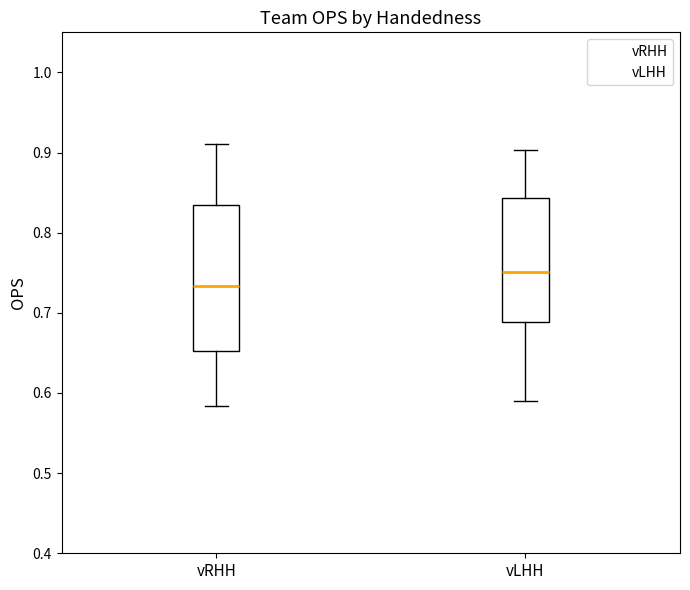

Reading left to right, read every box against the y-axis: the position of its median line, the range the box covers, and the ends of its whiskers. The values are not printed on the chart, so give them approximately, as read against the axis.

vRHH: median 0.73, box 0.65 to 0.83, whiskers 0.58 to 0.91
vLHH: median 0.75, box 0.69 to 0.84, whiskers 0.59 to 0.90